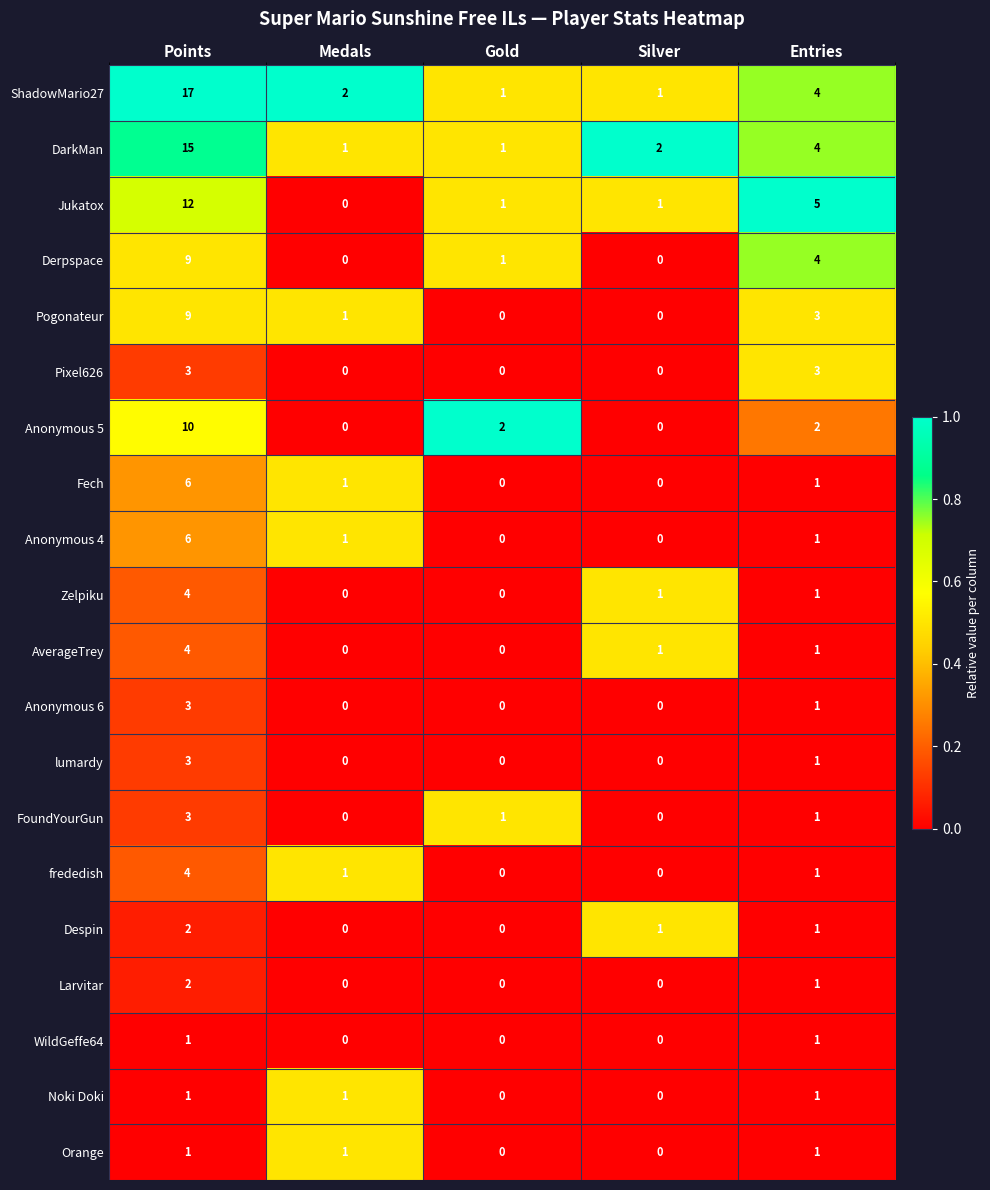

Is it true that FoundYourGun equals 5 at Points?

False